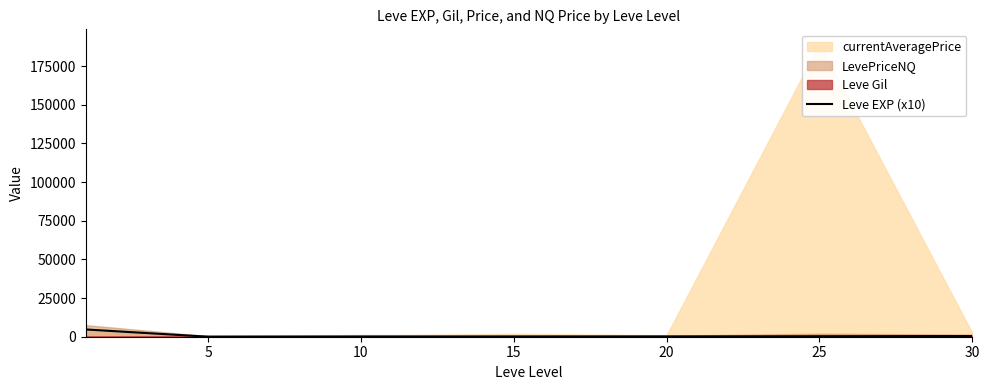

Between 30 and 20, which is larger?

30